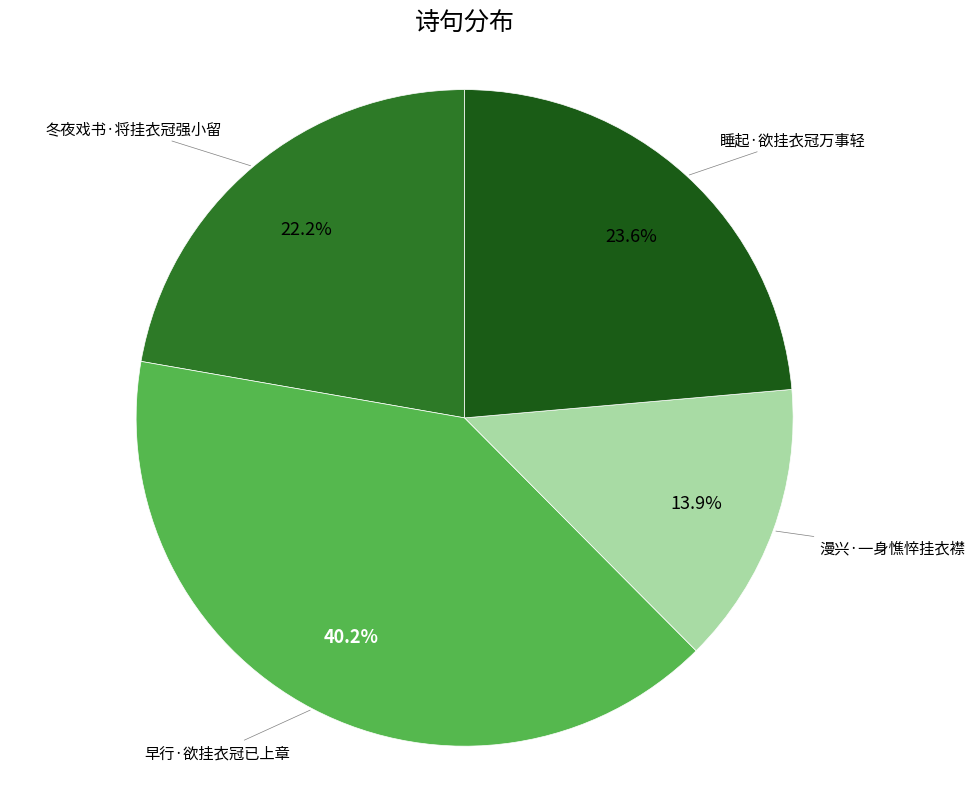

How many slices are in this pie chart?

4